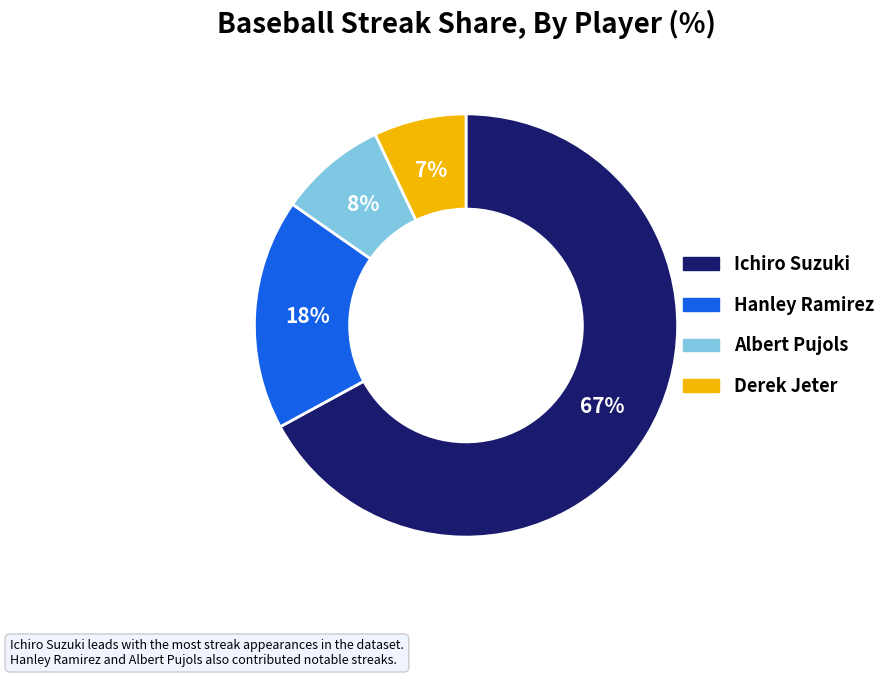

Do Albert Pujols and Derek Jeter together represent more than half of the pie?

No